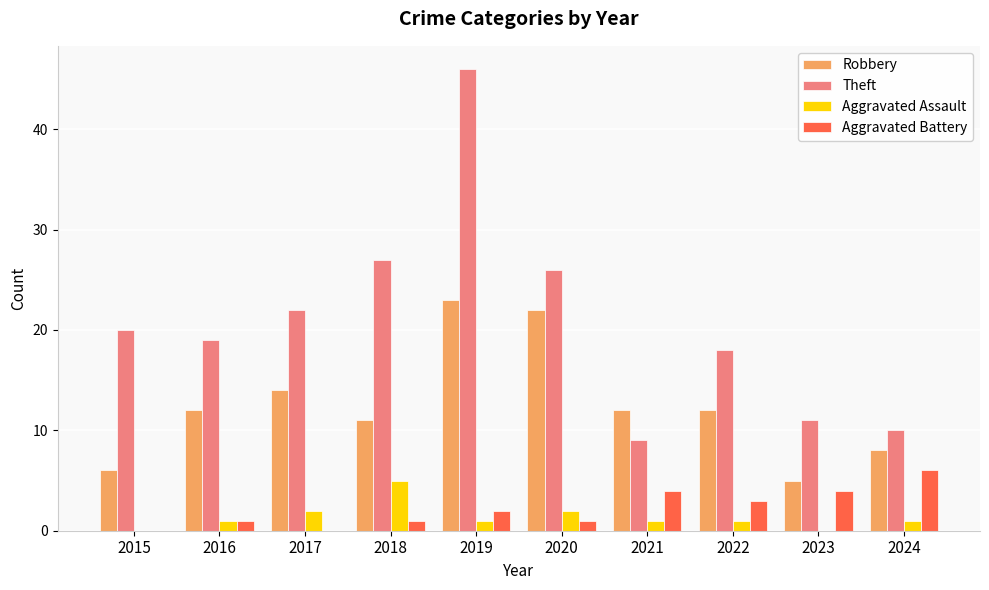

True or false: Theft has a value of 39 at 2020.

False